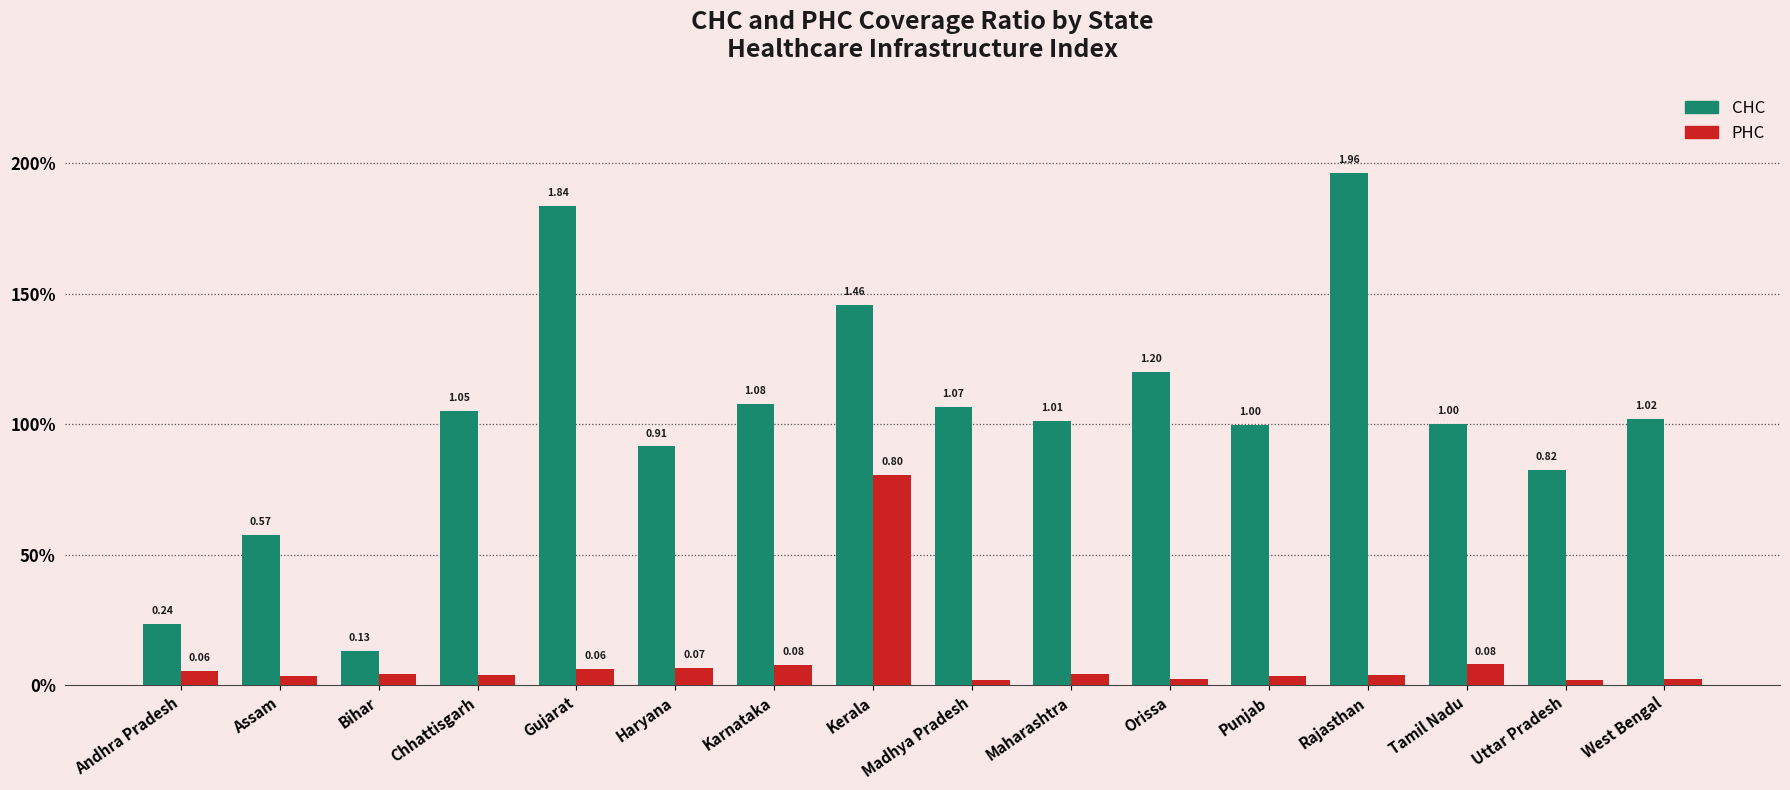

Is the value of PHC at Rajasthan greater than the value of CHC at Andhra Pradesh?

No